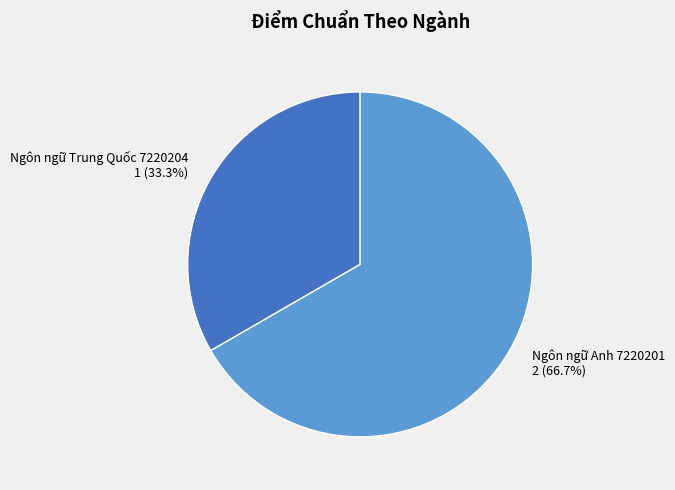

Is it true that Ngôn ngữ Trung Quốc 7220204 is 33% of the pie?

True